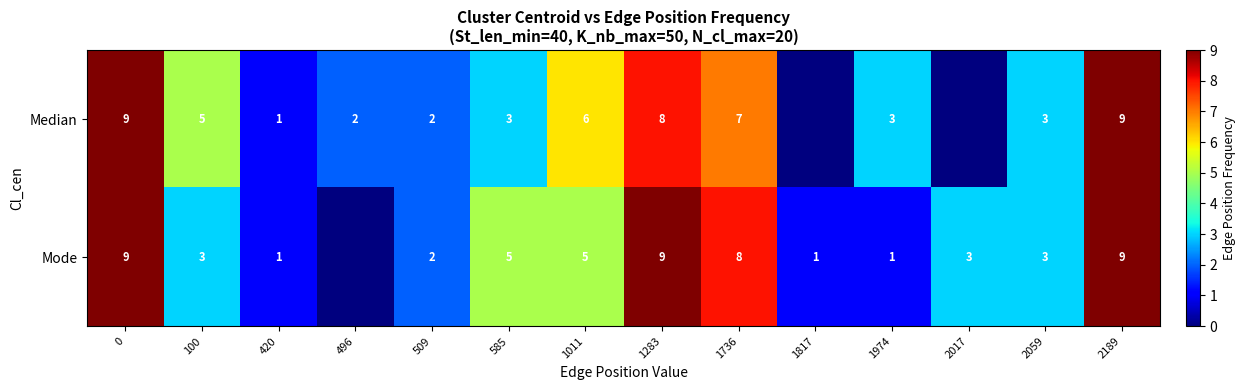

Is the value of Mode at 420 greater than the value of Median at 496?

No